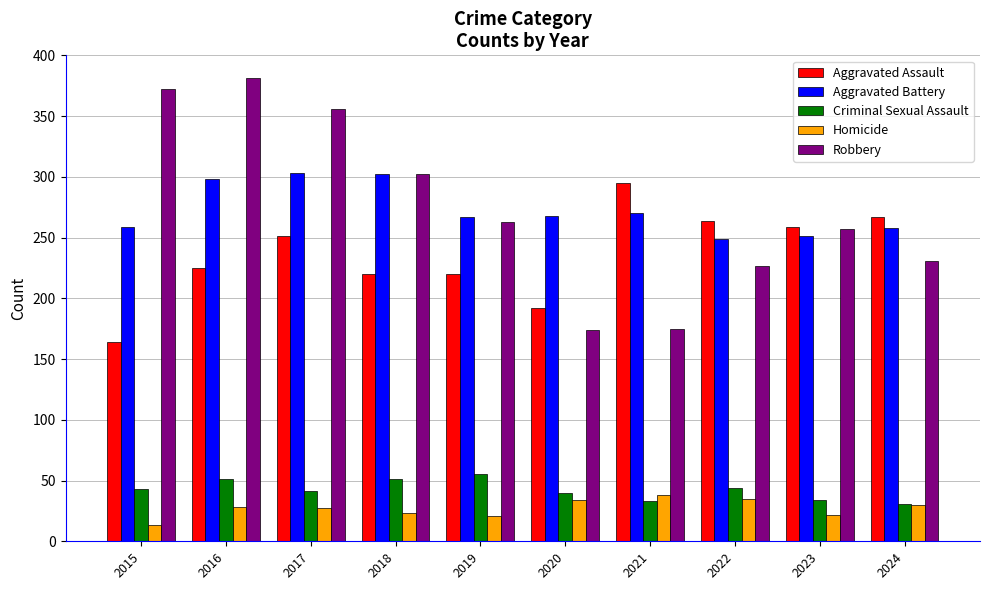

How many bars are there in each group?

5